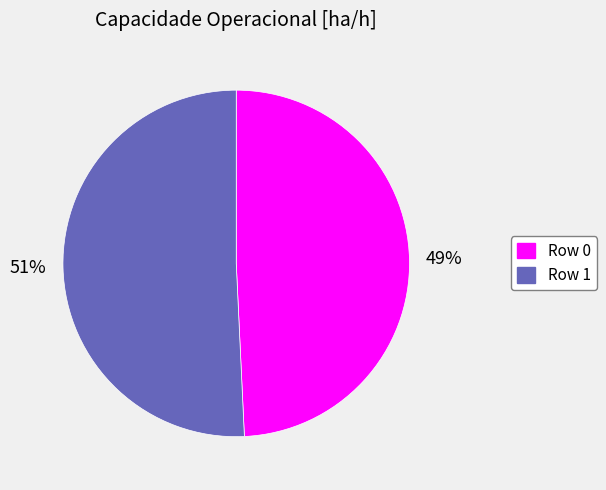

Is it true that Row 1 is 51% of the pie?

True